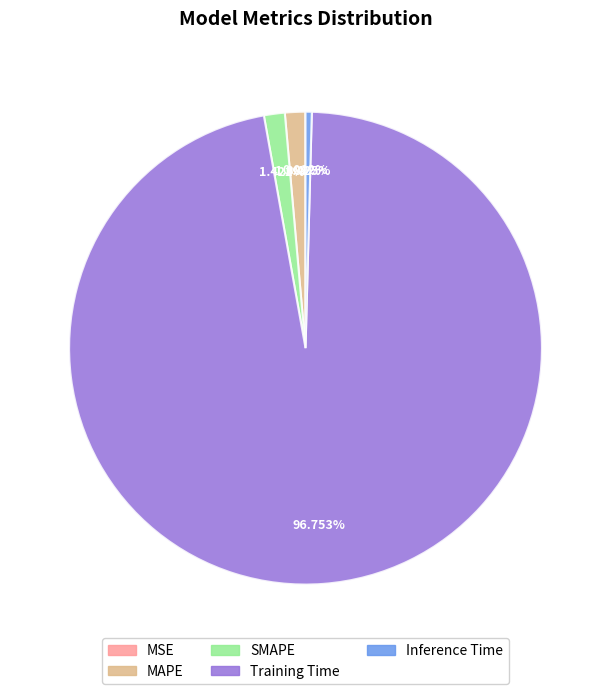

What percentage is the Training Time slice, to the nearest percent?

97%